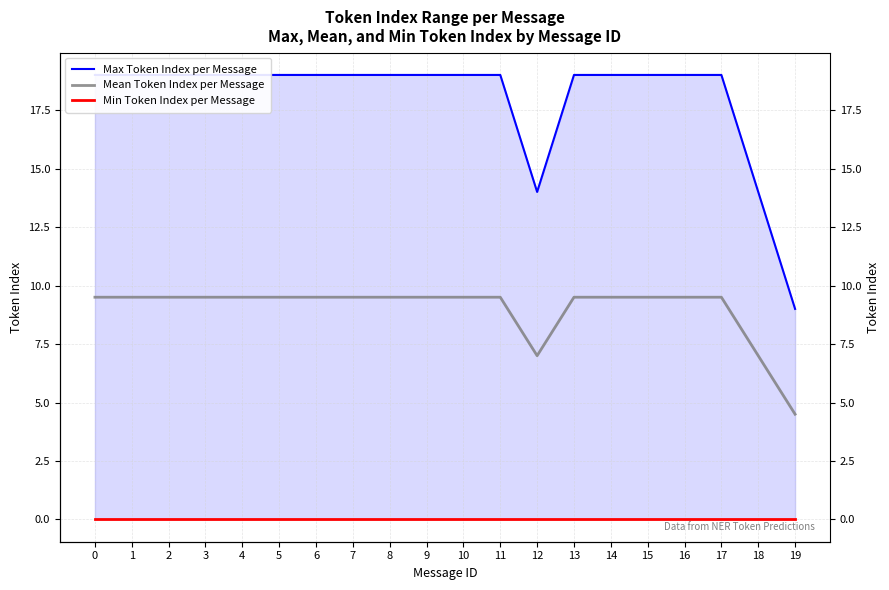

Which series has the largest total across all categories?

Max Token Index per Message